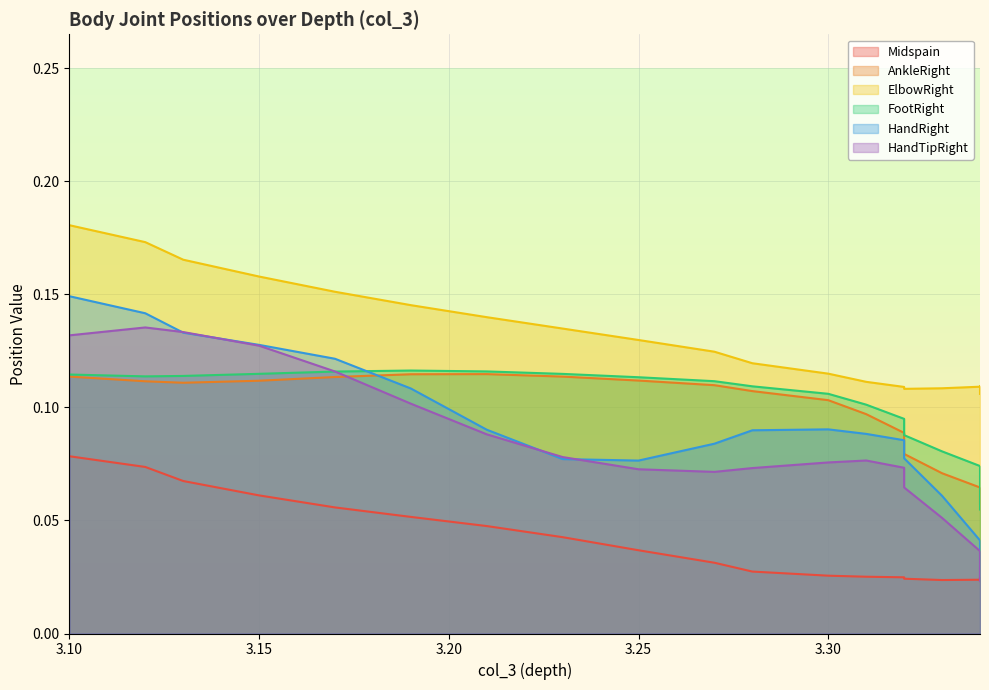

List the labels in order of FootRight value, smallest first.

3.339999914, 3.339999914, 3.339999914, 3.339999914, 3.329999924, 3.319999933, 3.319999933, 3.3099999430000002, 3.299999952, 3.279999971, 3.269999981, 3.25, 3.119999886, 3.130000114, 3.099999905, 3.230000019, 3.150000095, 3.170000076, 3.210000038, 3.1900000569999998